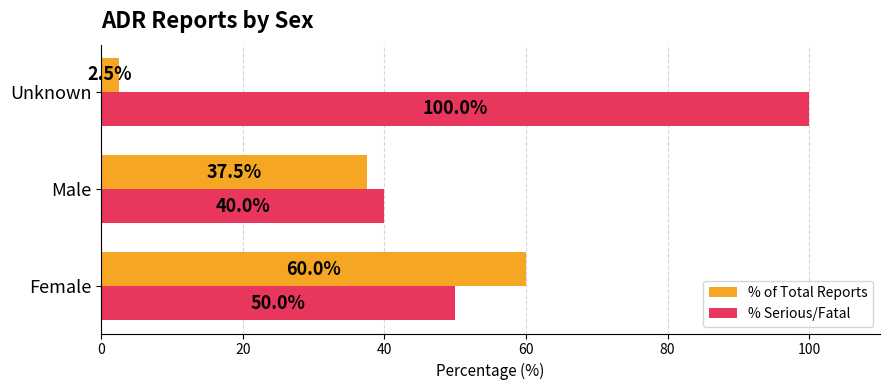

Rank the series by their average value, from highest to lowest.

% Serious/Fatal, % of Total Reports